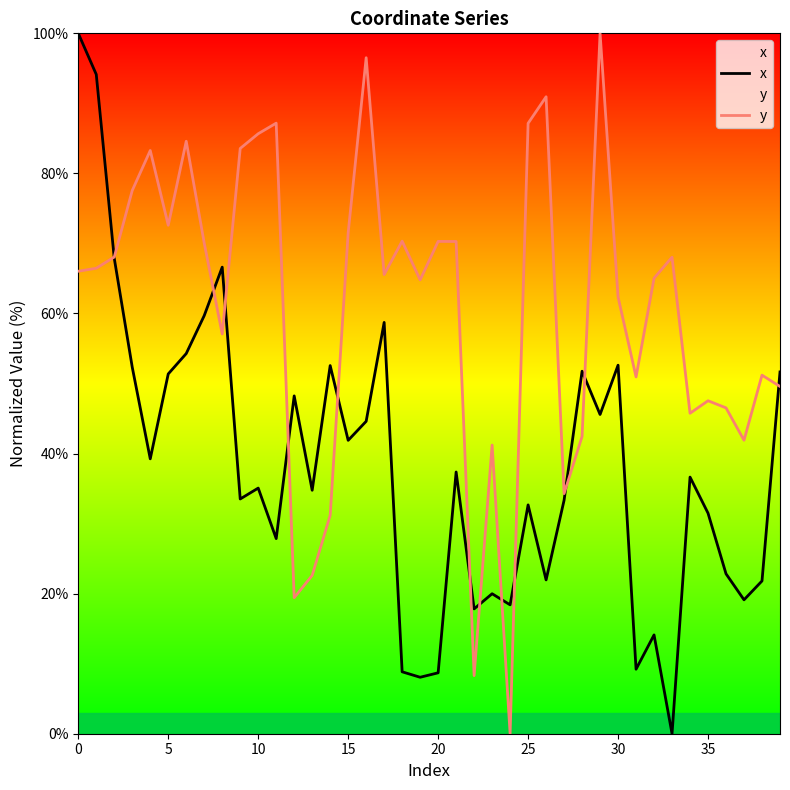

Reading left to right, what are all the values shown in this chart?

x: 100.0	94.1	67.9	52.3	39.2	51.4	54.3	59.7	66.6	33.5	35.1	27.9	48.2	34.8	52.6	41.9	44.6	58.7	8.8	8.1	8.7	37.4	17.8	20.0	18.4	32.7	22.0	33.3	51.8	45.6	52.6	9.2	14.1	0.0	36.6	31.5	22.8	19.1	21.8	51.7
y: 66.0	66.5	68.1	77.6	83.3	72.6	84.6	70.0	57.1	83.6	85.7	87.2	19.4	22.6	31.2	71.5	96.5	65.6	70.3	64.8	70.3	70.3	8.3	41.2	0.0	87.2	90.9	34.3	42.4	100.0	62.4	50.9	65.0	68.0	45.8	47.5	46.5	41.9	51.2	49.6